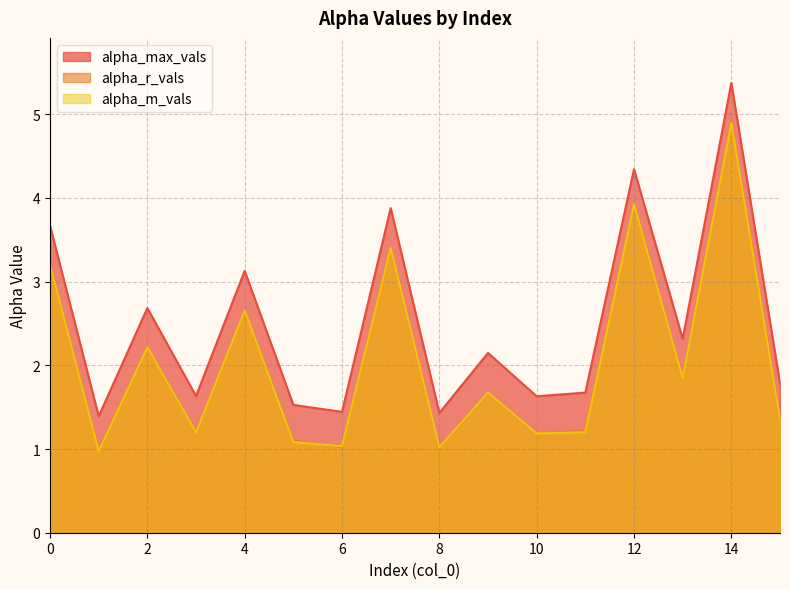

What is the difference between the second highest and minimum values in the alpha_max_vals series?

3.0